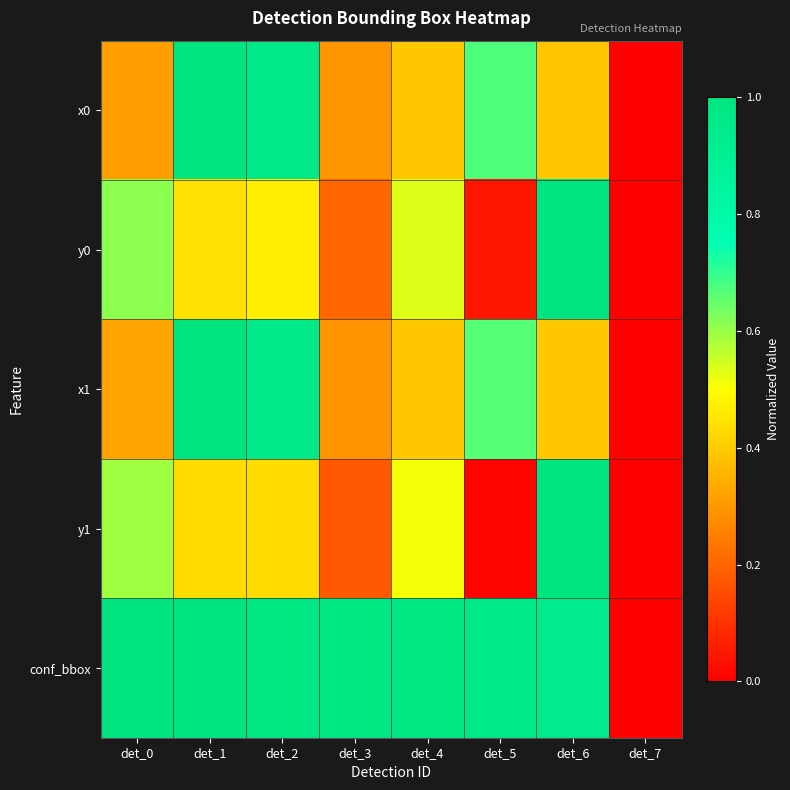

Between det_4 and det_5, which is larger?

det_5